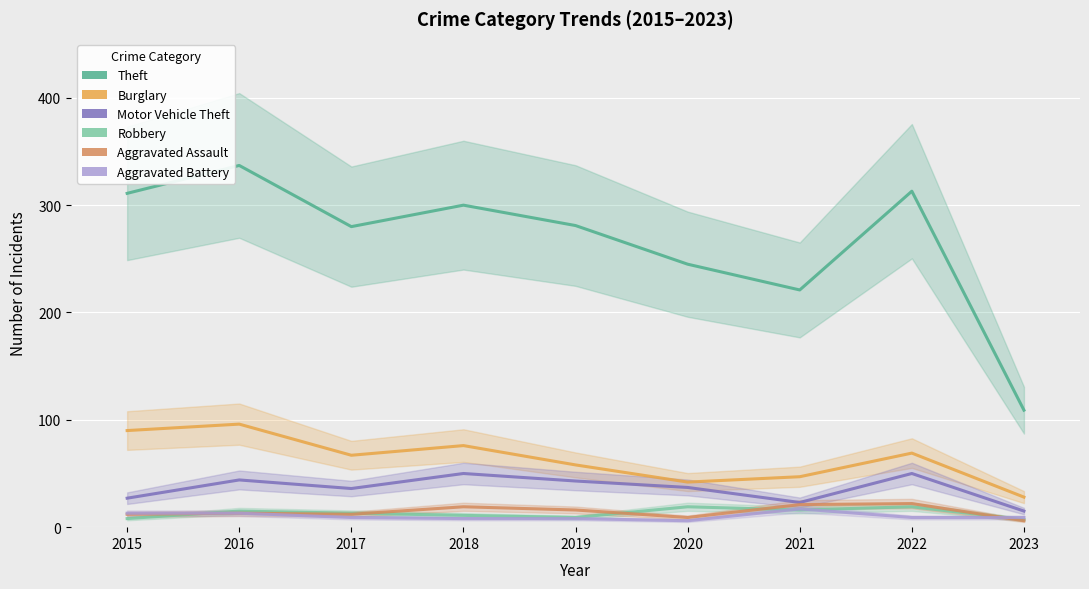

What is the average value of the Theft series?

266